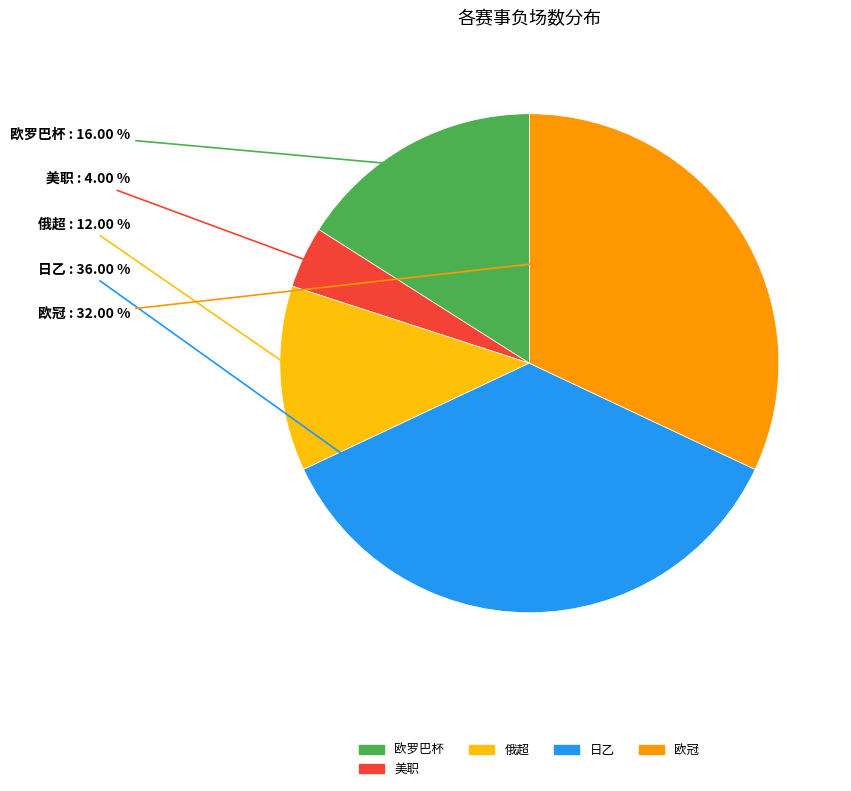

To the nearest percent, what is the average slice percentage?

20%